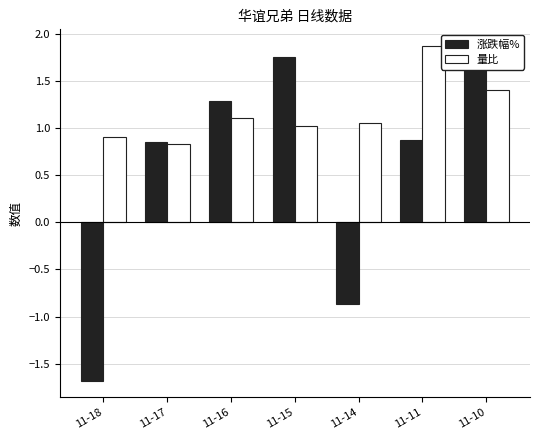

Which series changed the most between 11-18 and 11-16?

涨跌幅%